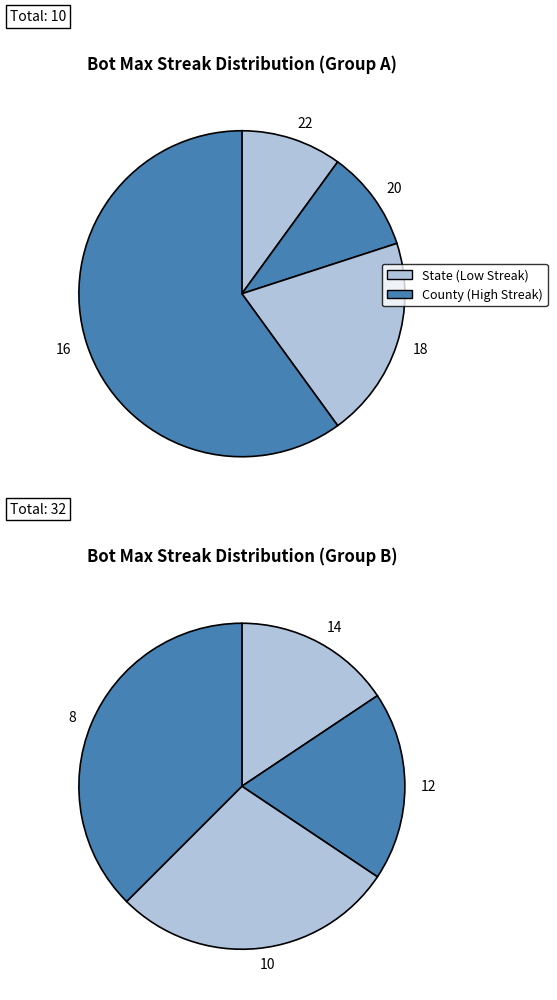

Rank the series by their maximum value, from lowest to highest.

State, County